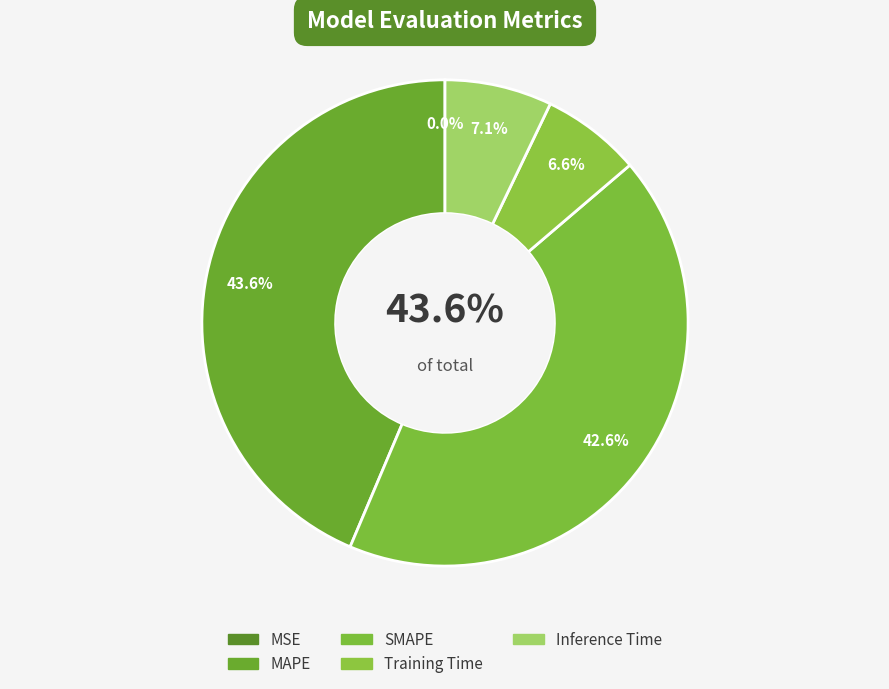

To the nearest percent, what is the average slice percentage?

20%